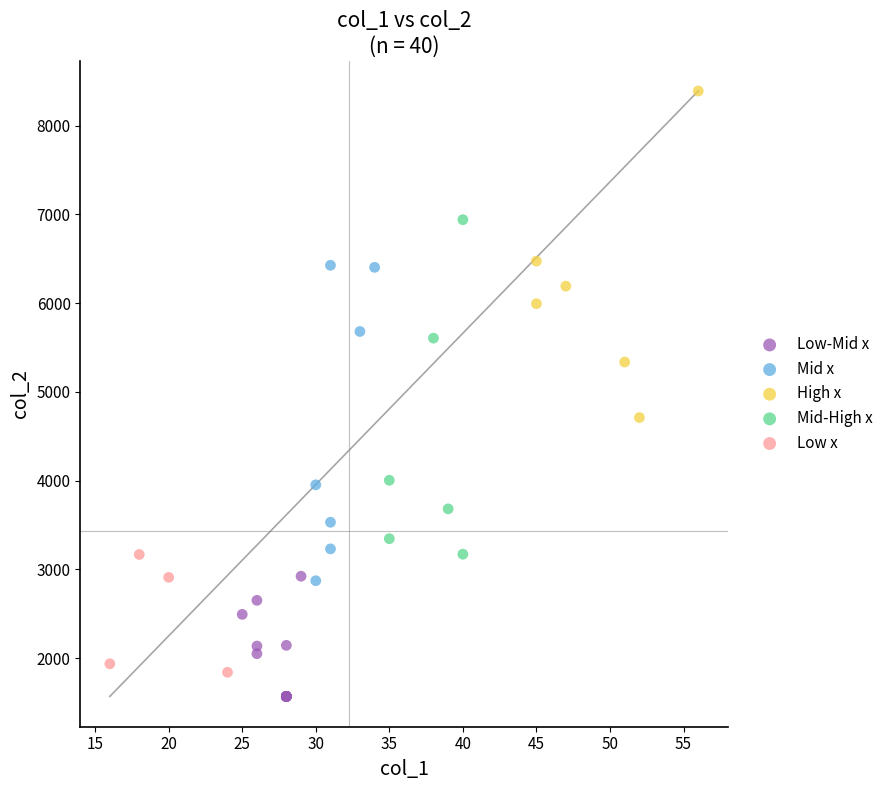

What are all the series names shown in the legend?

Low-Mid x, Mid x, High x, Mid-High x, Low x